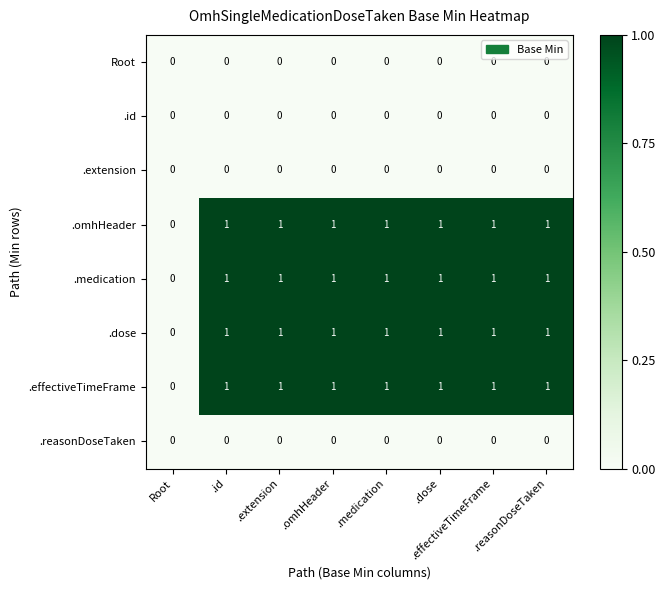

What is the total value across all series at .id?

4